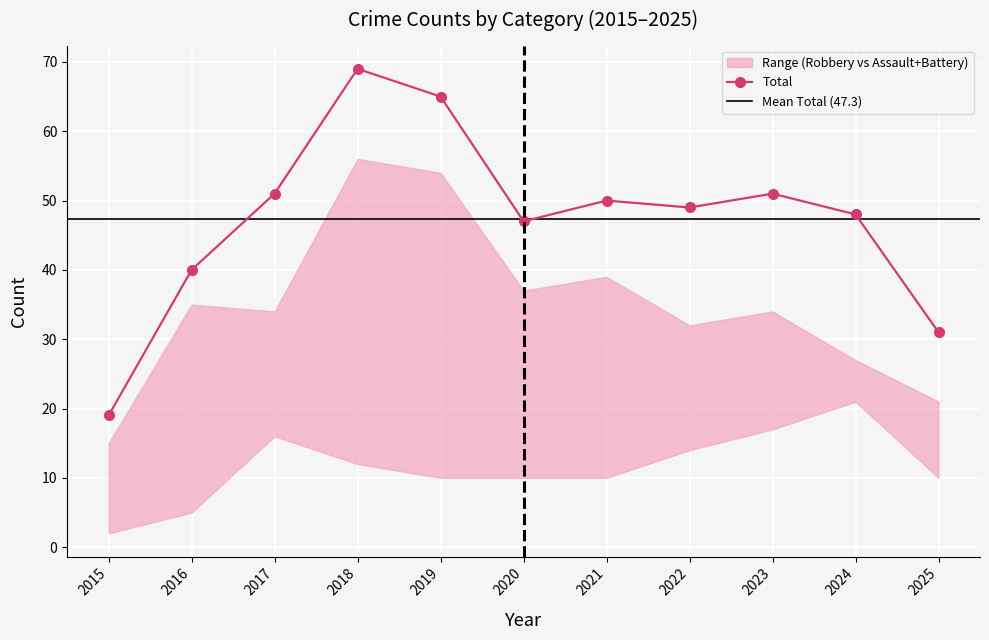

Which category has the lowest value in the Total series?

2015